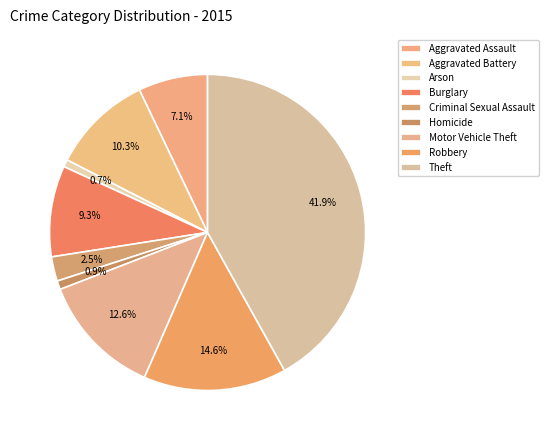

To the nearest percent, what is the combined percentage of Arson and Burglary?

10%